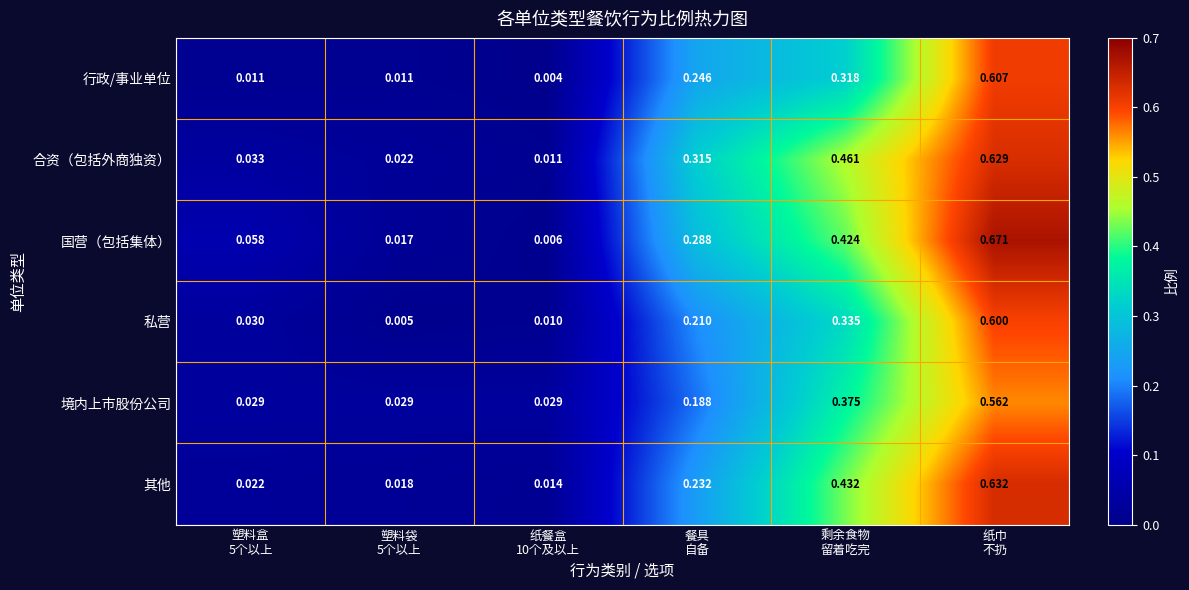

Which series has the largest range (max minus min)?

国营（包括集体）